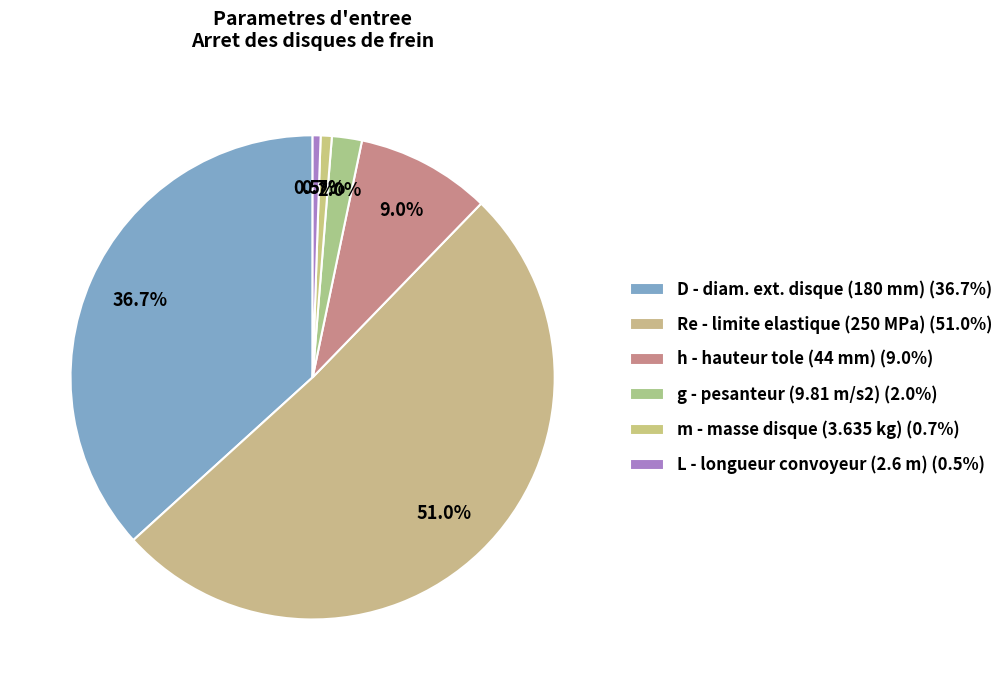

Count the number of slices in the pie.

6